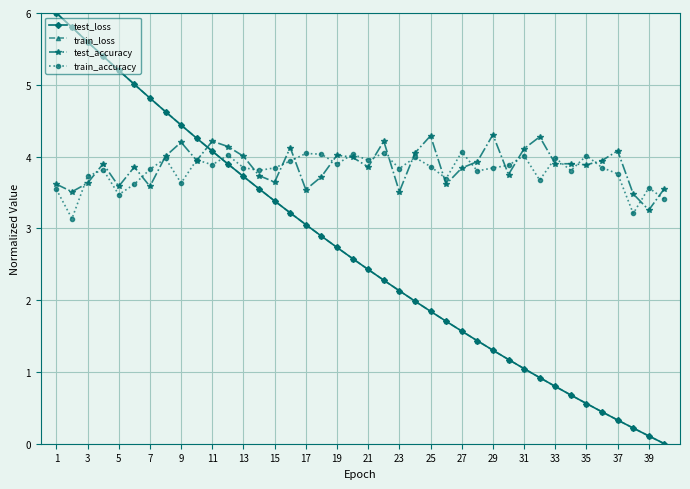

What is the value of the test_loss point at the 20th from the left?

2.6